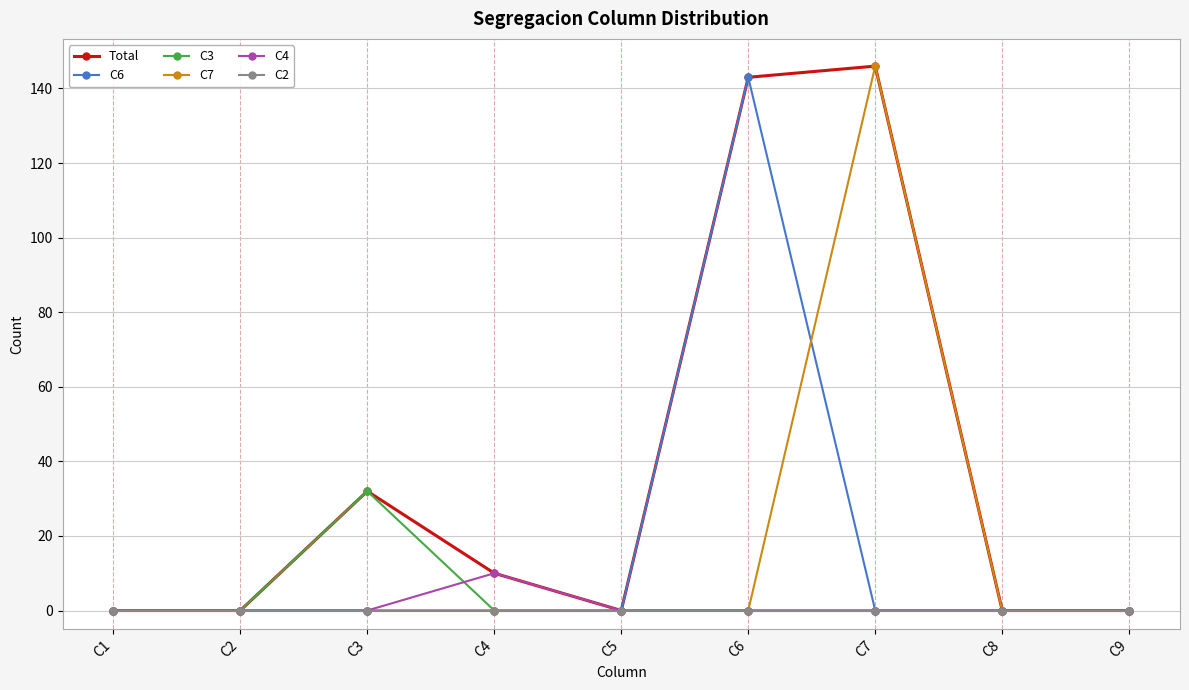

What is the greatest value displayed?

146